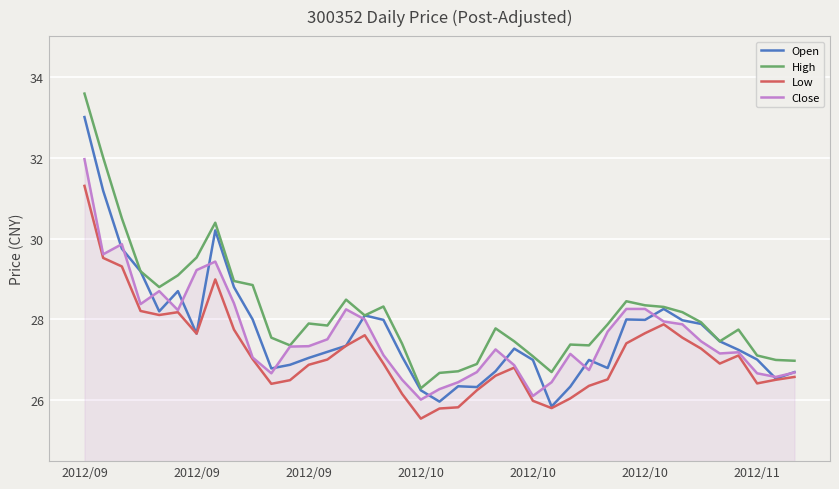

True or false: High and Low cross at least once.

False